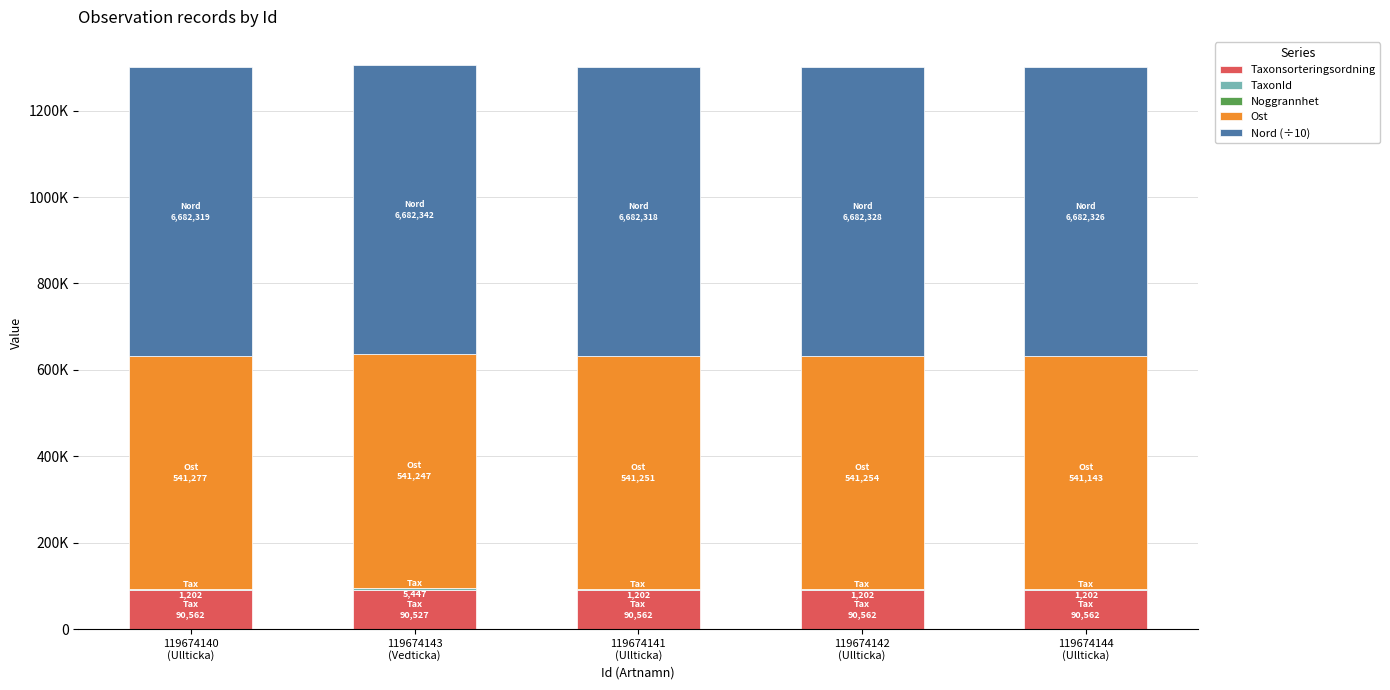

What is the sum of the Ost values at 119674141
(Ullticka) and 119674140
(Ullticka)?

1082528.0